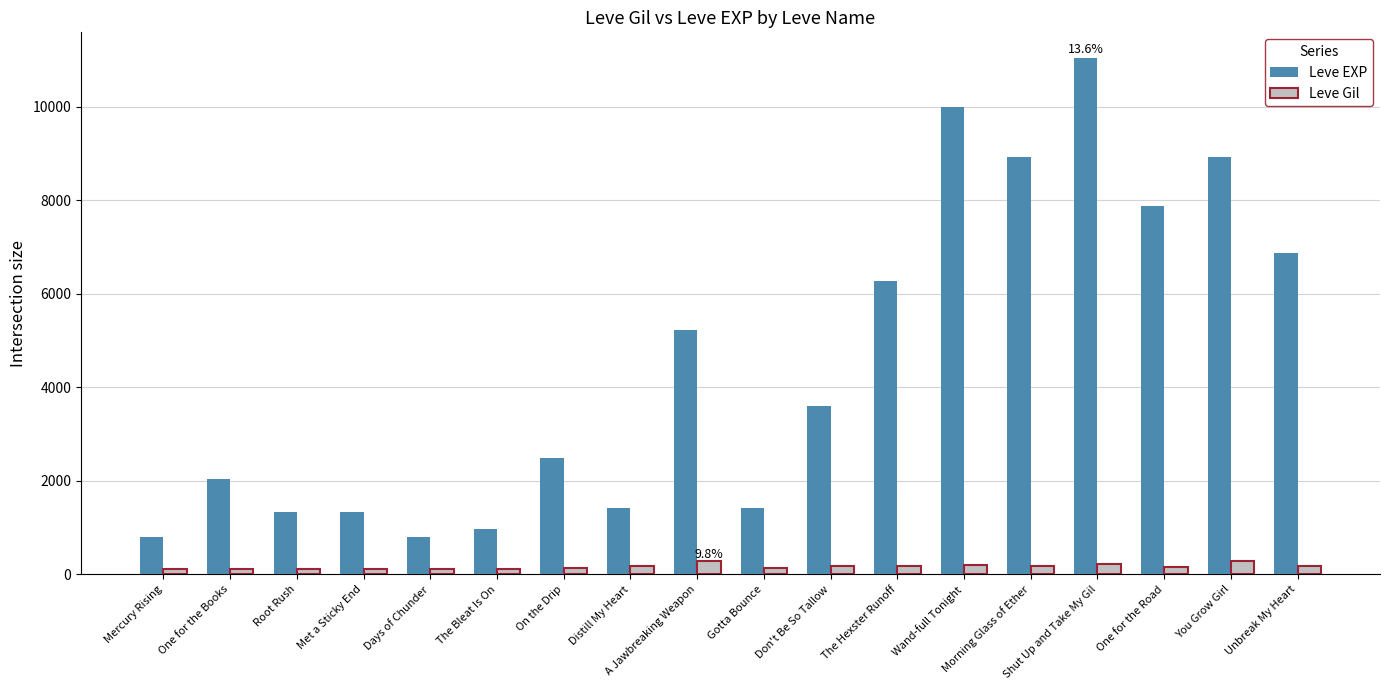

Between On the Drip and Don't Be So Tallow, which series saw the biggest shift?

Leve EXP